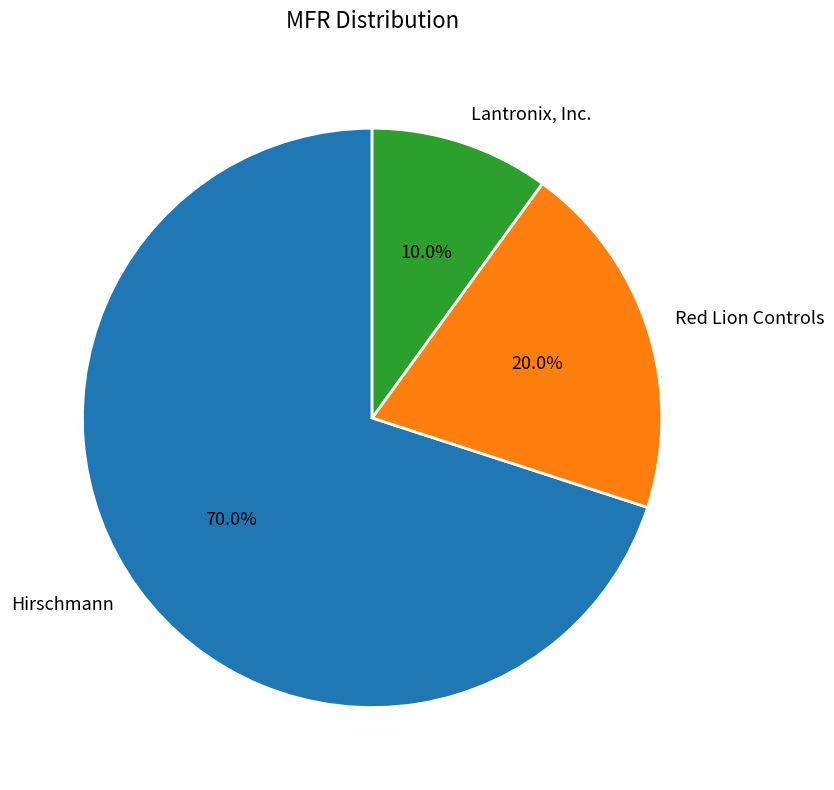

To the nearest percent, what is the combined percentage of Hirschmann and Lantronix, Inc.?

80%